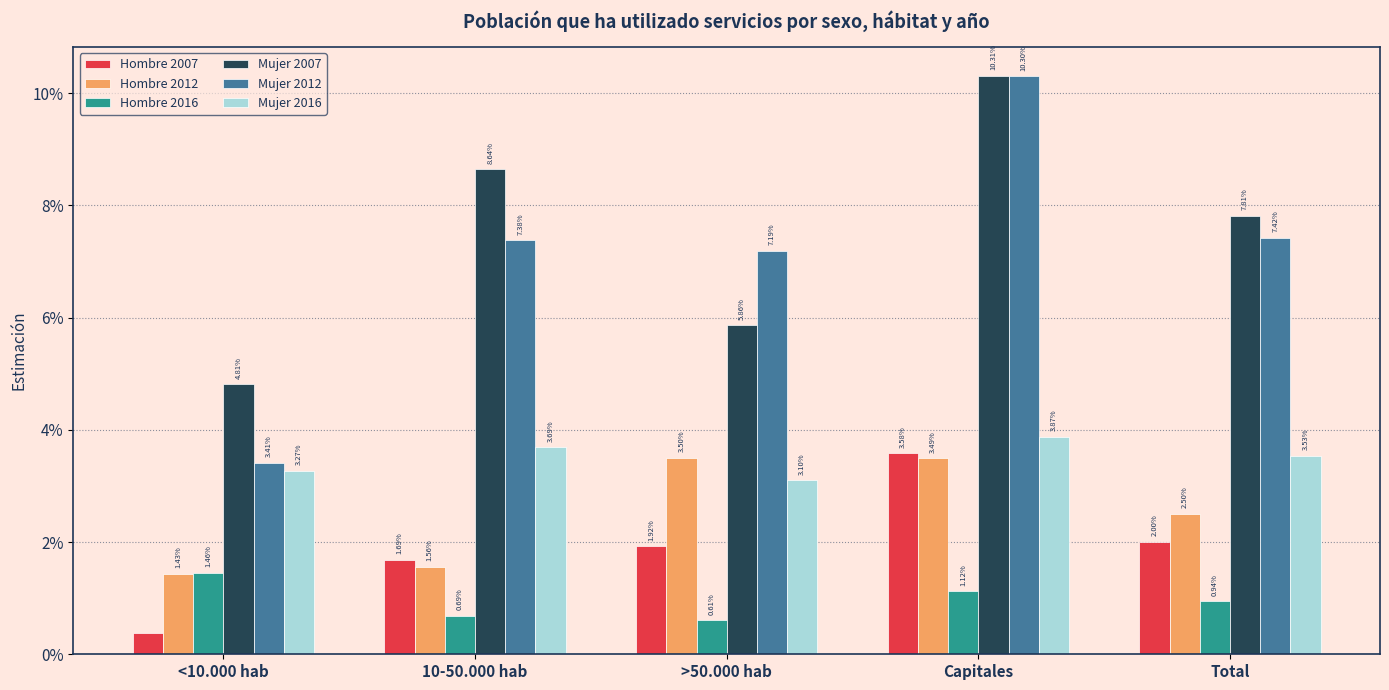

Does the chart contain any negative values?

No